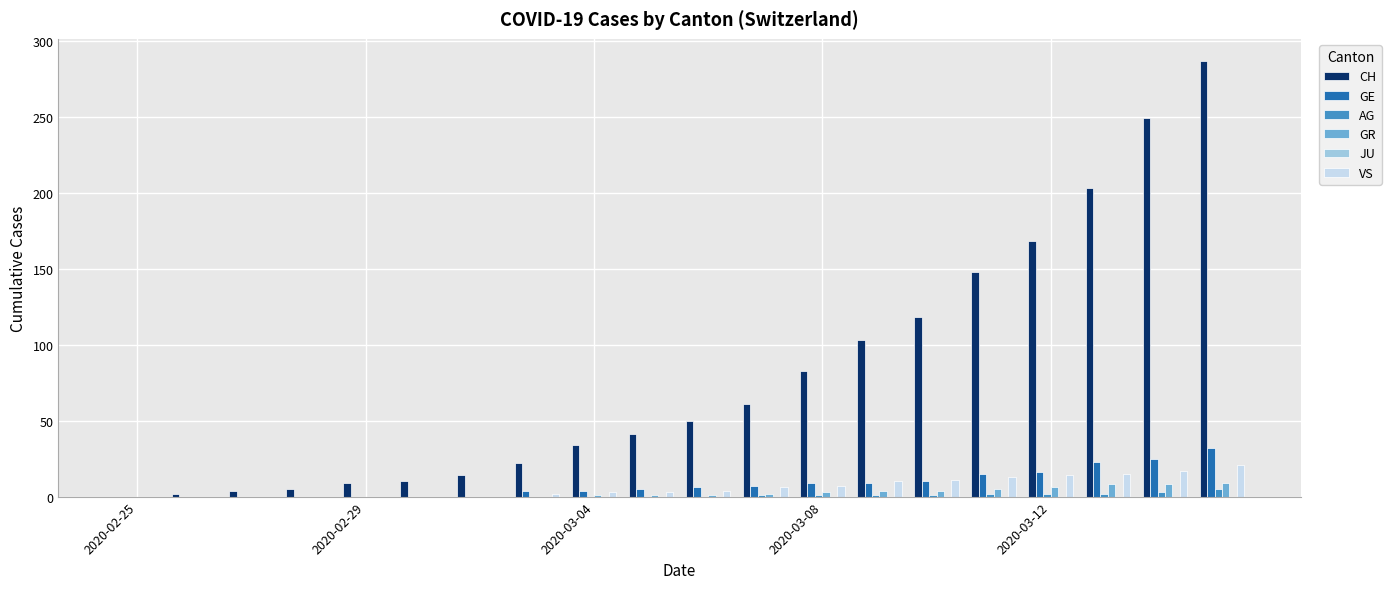

What is the maximum value shown in the chart?

287